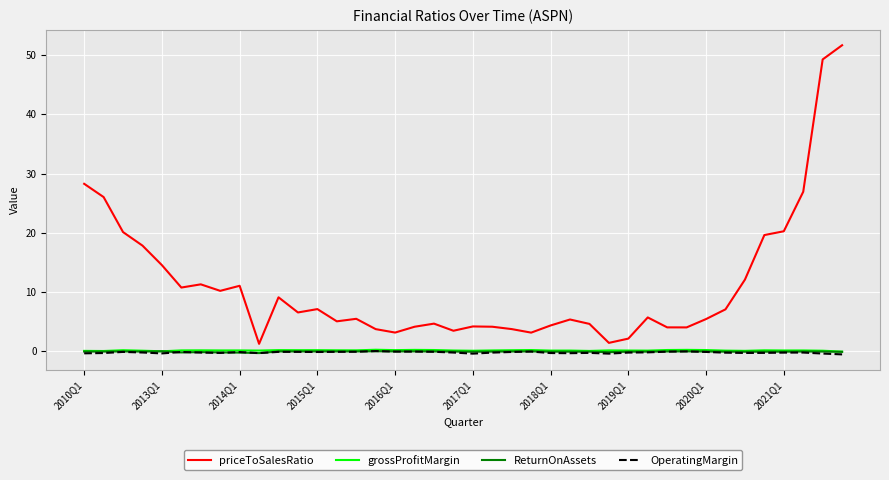

Which series has the largest total across all categories?

priceToSalesRatio